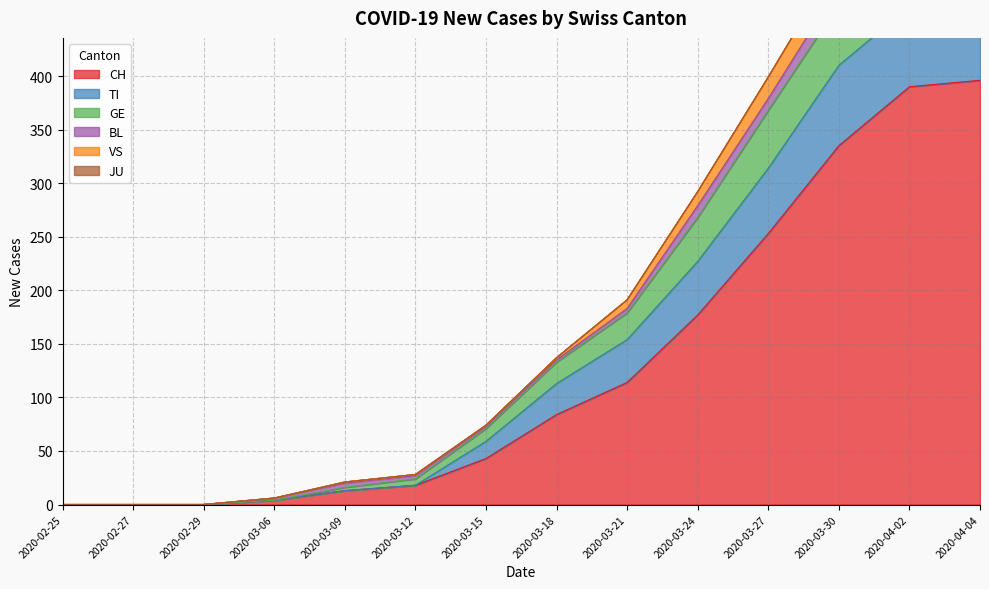

Is the value of GE at 2020-02-29 greater than the value of TI at 2020-04-04?

No